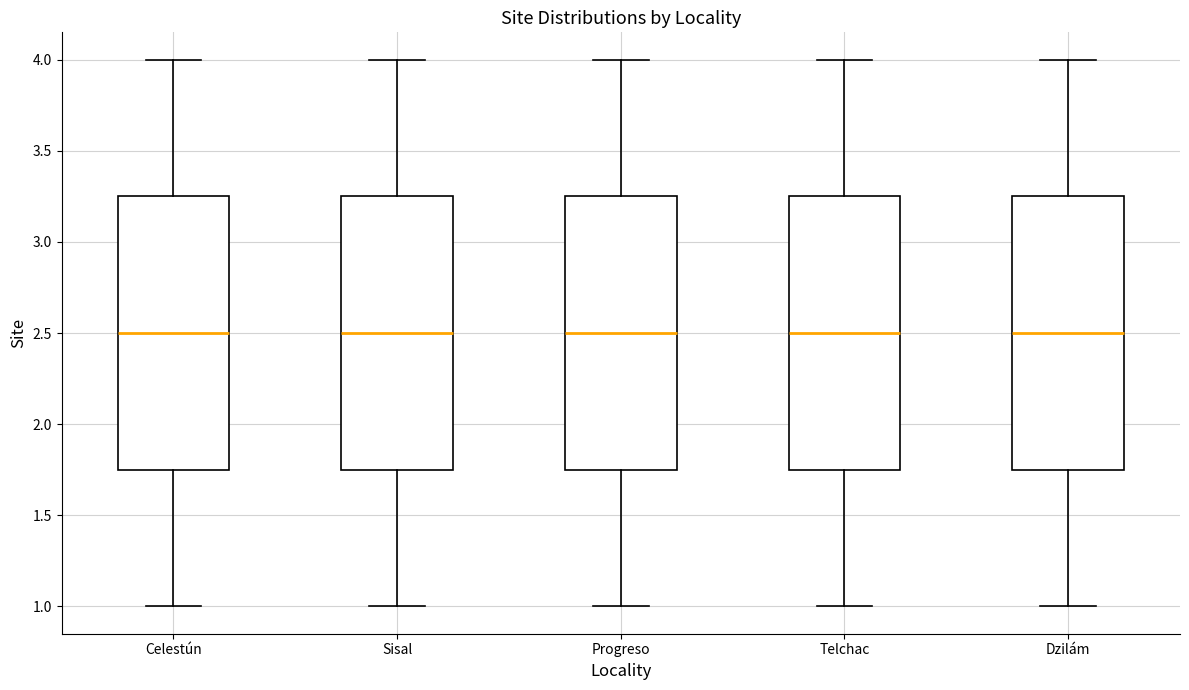

Reading left to right, transcribe this box plot: for each box, give where its median line is, the range the box spans, and where its two whiskers end, as read against the y-axis. The values are not printed on the chart, so give them approximately, as read against the axis.

Celestún: median 2.50, box 1.75 to 3.25, whiskers 1.00 to 4.00
Sisal: median 2.50, box 1.75 to 3.25, whiskers 1.00 to 4.00
Progreso: median 2.50, box 1.75 to 3.25, whiskers 1.00 to 4.00
Telchac: median 2.50, box 1.75 to 3.25, whiskers 1.00 to 4.00
Dzilám: median 2.50, box 1.75 to 3.25, whiskers 1.00 to 4.00